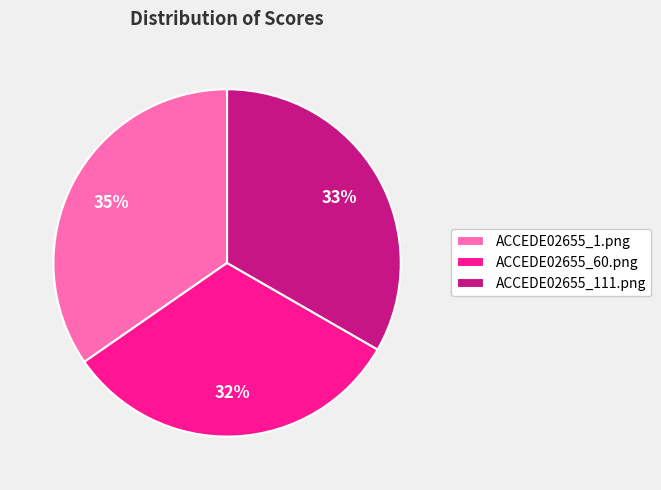

To the nearest percent, what is the difference between the ACCEDE02655_60.png and ACCEDE02655_111.png slice percentages?

1%